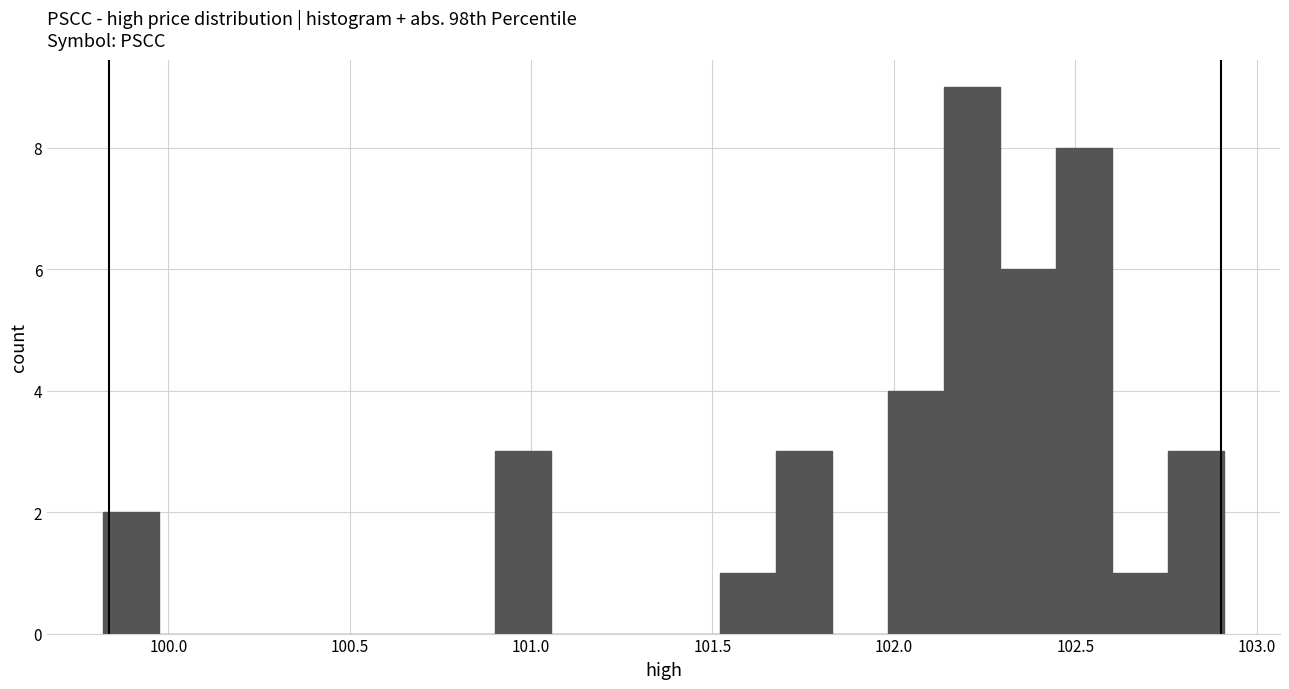

Read against the x-axis, roughly where is the centre of the tallest bar?

102.20